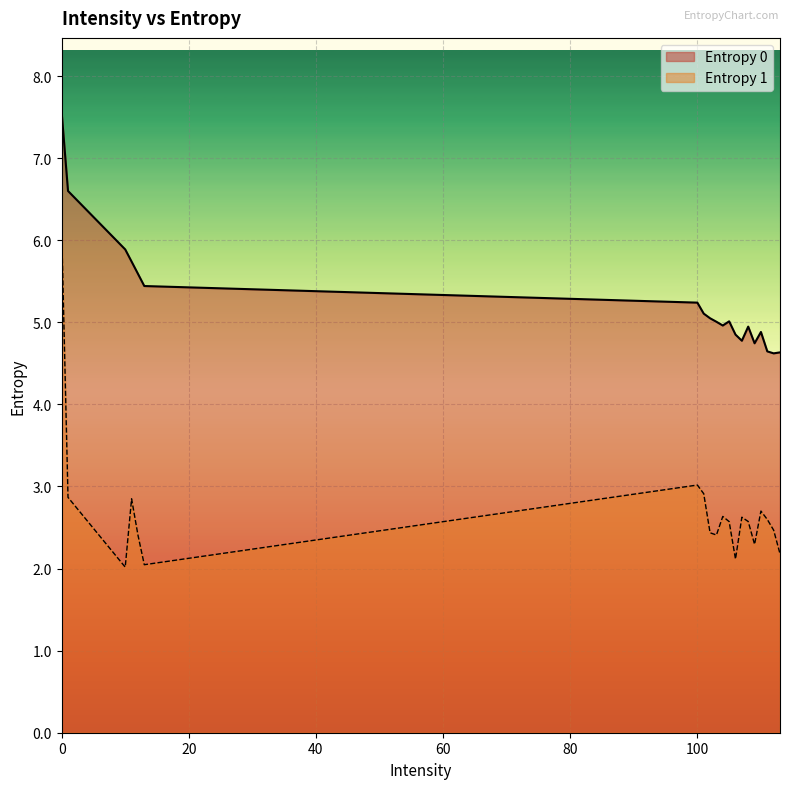

How many lines are shown in the chart?

2